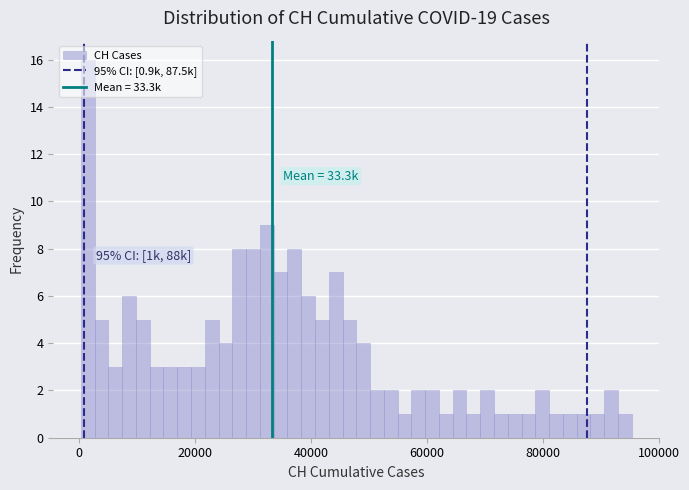

Read against the x-axis, roughly where is the centre of the tallest bar?

2000